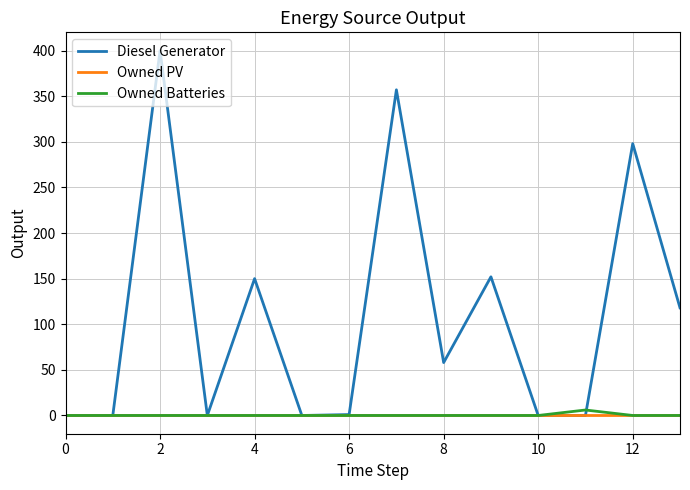

What is the greatest value displayed?

400